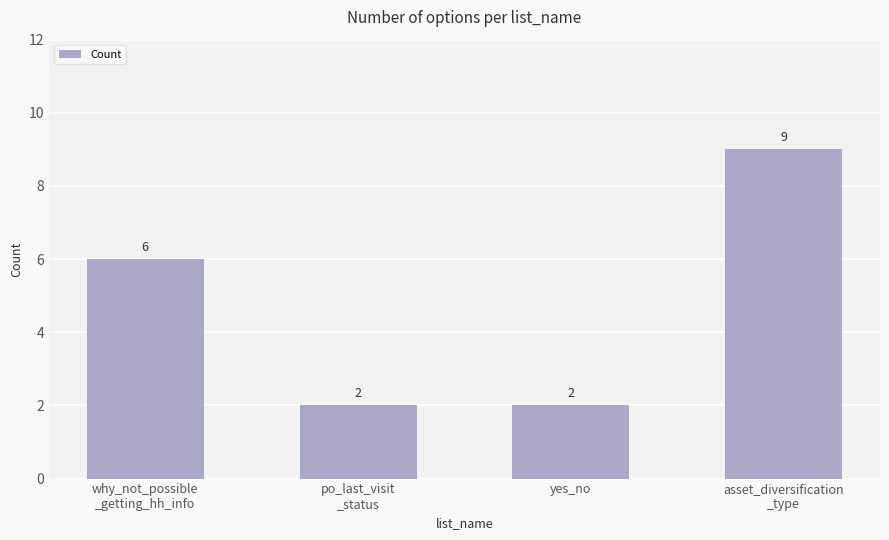

Reading left to right, list all the values displayed in this chart.

why_not_possible
_getting_hh_info=6	po_last_visit
_status=2	yes_no=2	asset_diversification
_type=9